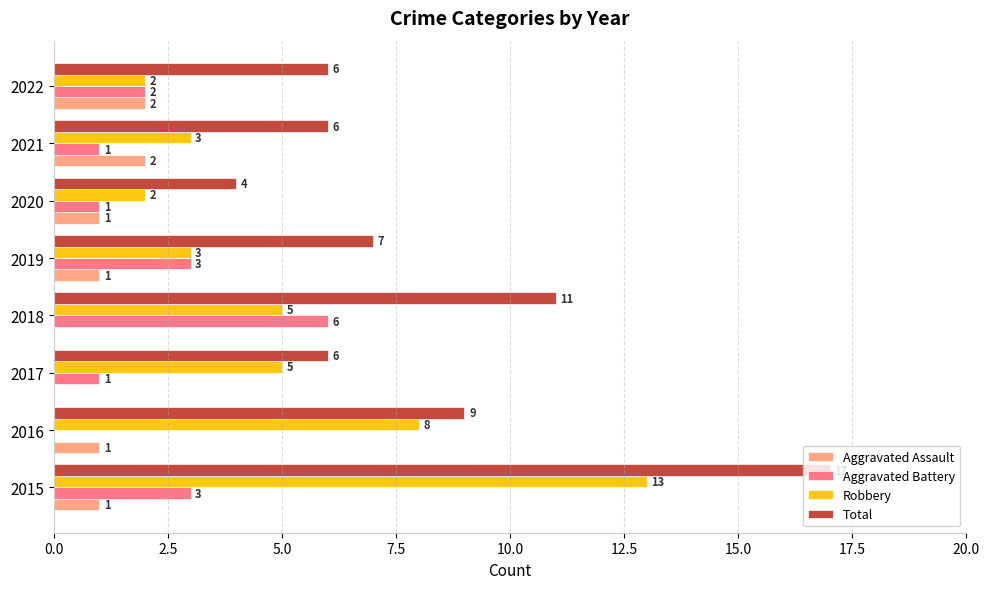

Which series has the largest total across all categories?

Total